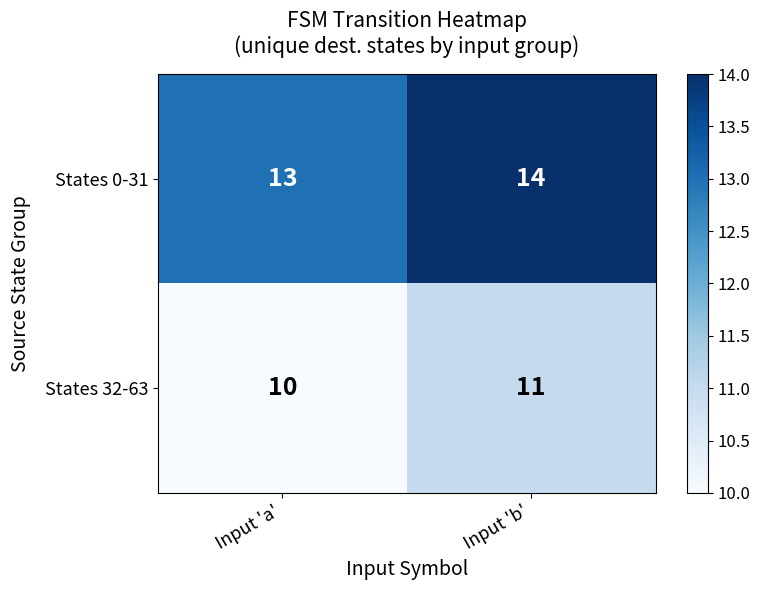

What is the sum of all States 32-63 values?

21